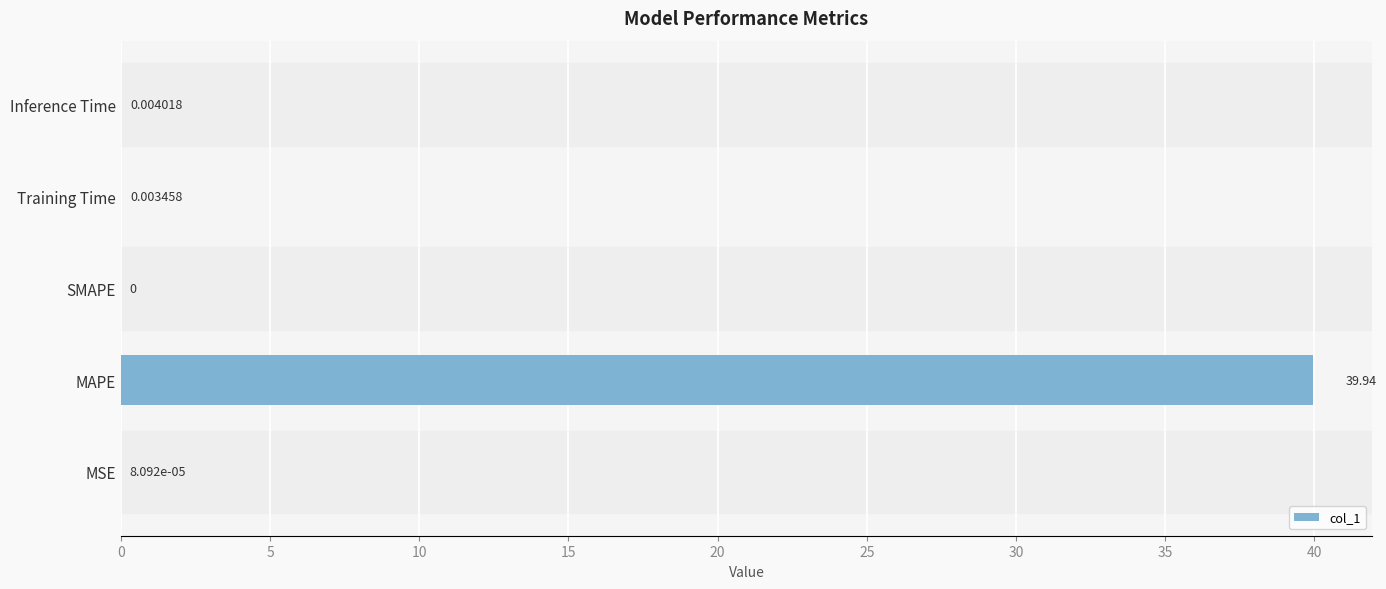

Which label corresponds to the largest value in the chart?

MAPE